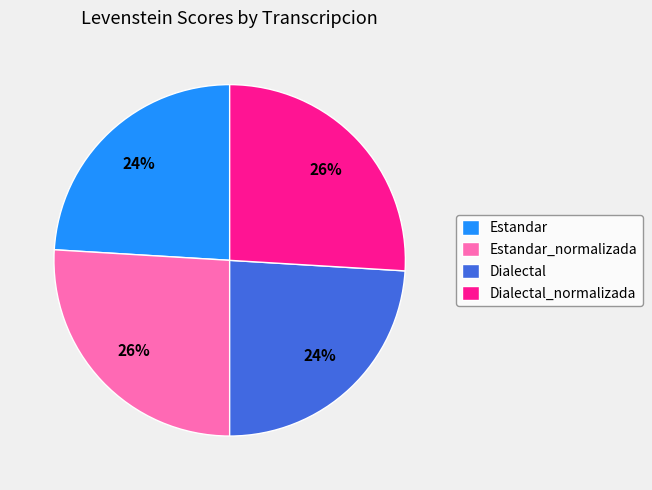

Is the sum of Dialectal_normalizada and Estandar_normalizada greater than half?

Yes